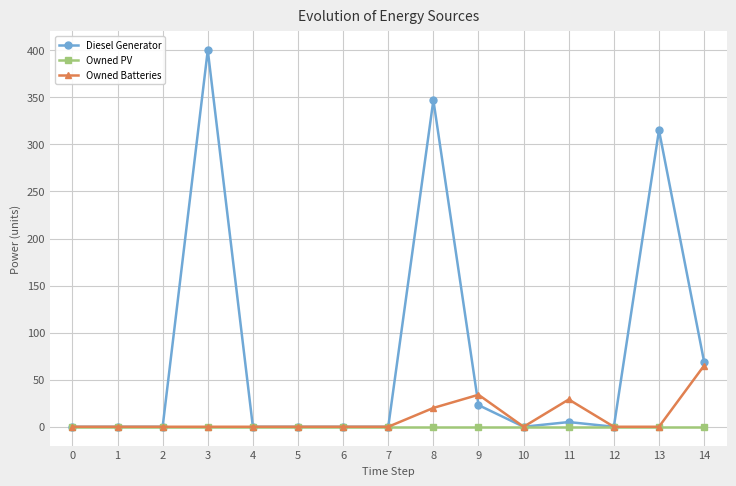

Reading left to right, list all the values displayed in this chart.

Diesel Generator: 0=0	1=0	2=0	3=400	4=0	5=0	6=0	7=0	8=347	9=23	10=0	11=5	12=0	13=315	14=69
Owned PV: 0=0	1=0	2=0	3=0	4=0	5=0	6=0	7=0	8=0	9=0	10=0	11=0	12=0	13=0	14=0
Owned Batteries: 0=0	1=0	2=0	3=0	4=0	5=0	6=0	7=0	8=20	9=34	10=0	11=29	12=0	13=0	14=65